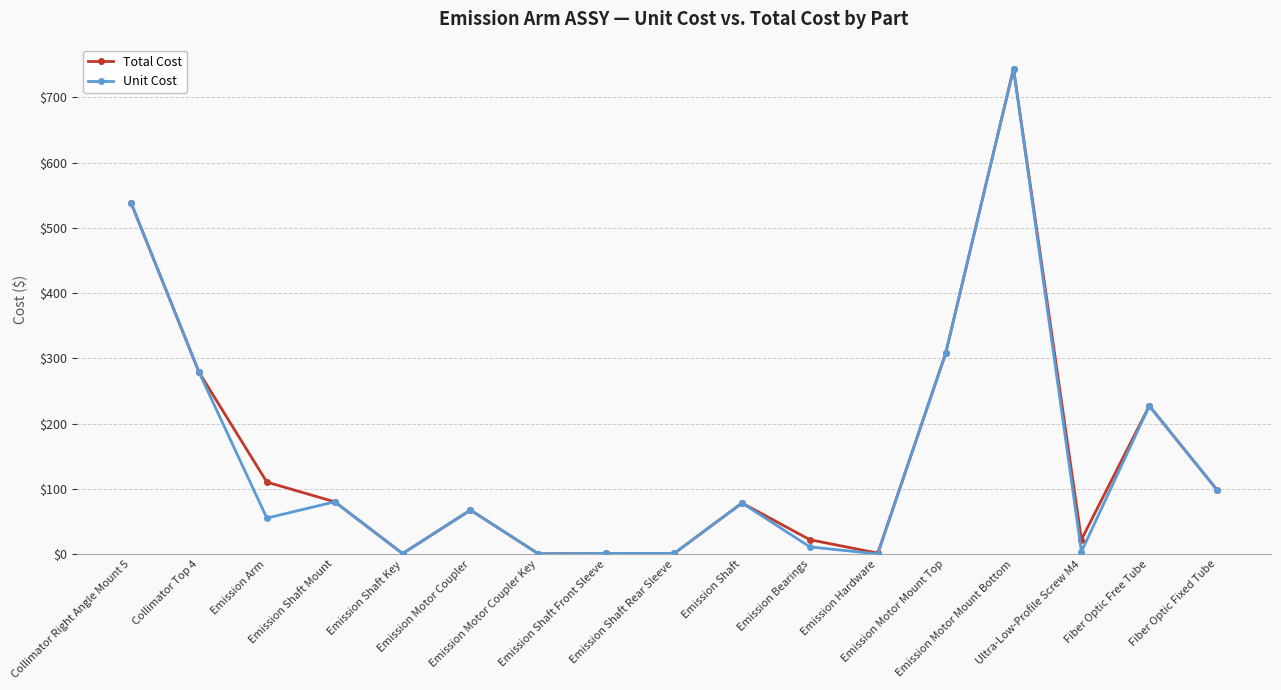

At which category is the sum across all series the highest?

Emission Motor Mount Bottom